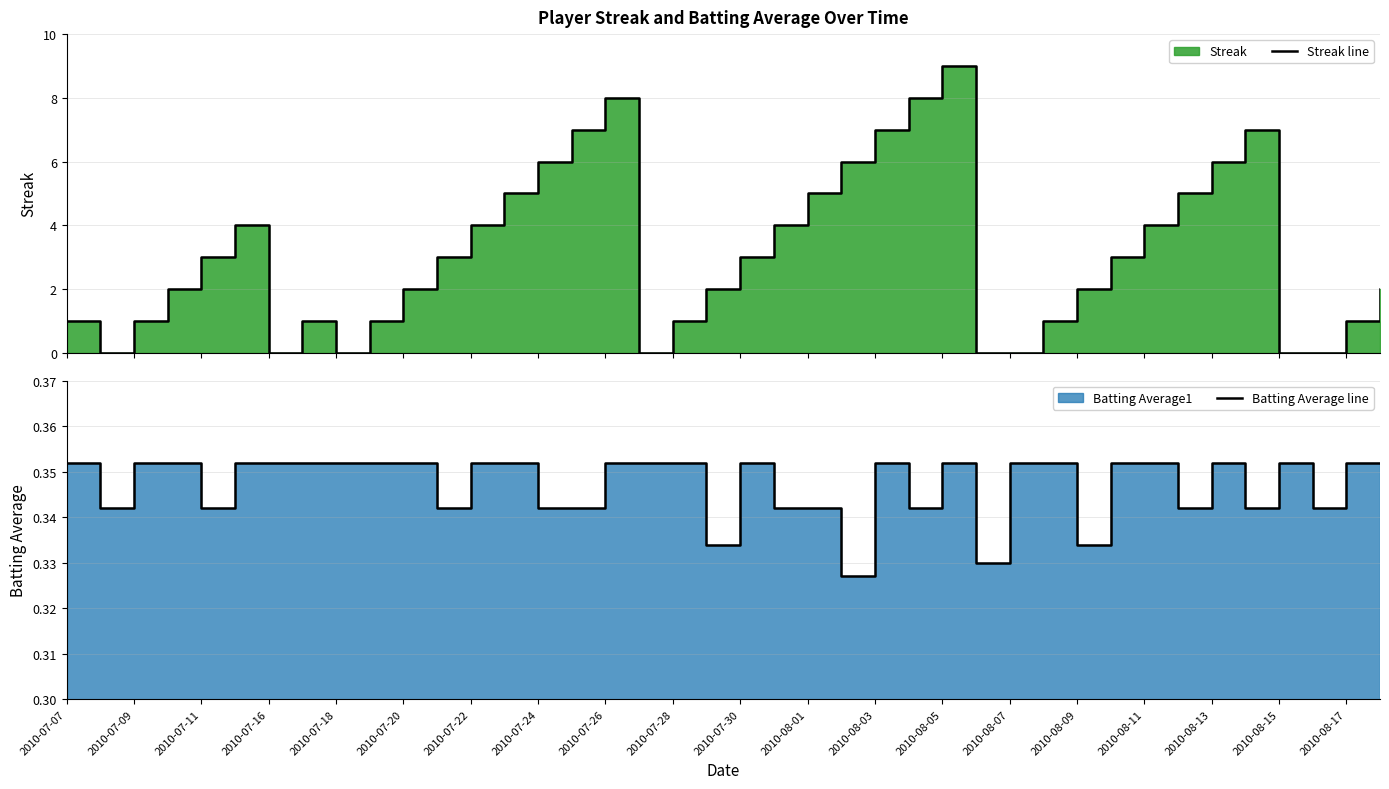

How many Batting Average line values are between 0 and 1?

40